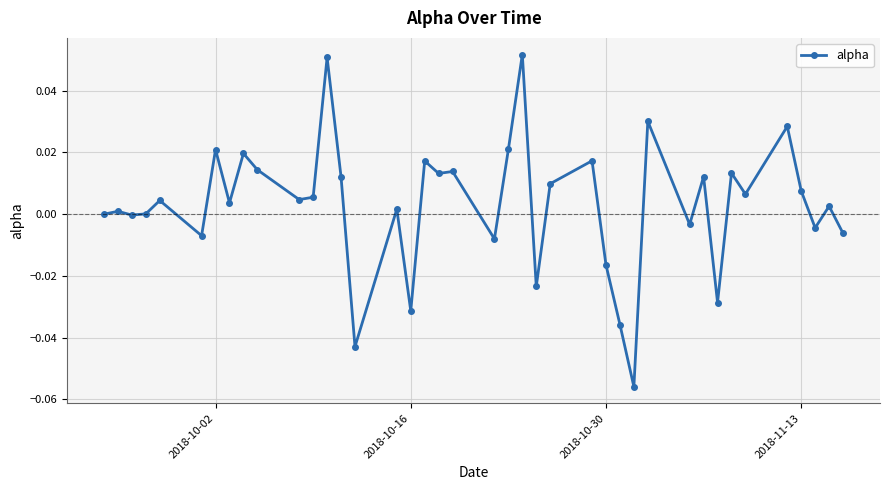

How many lines are shown in the chart?

1